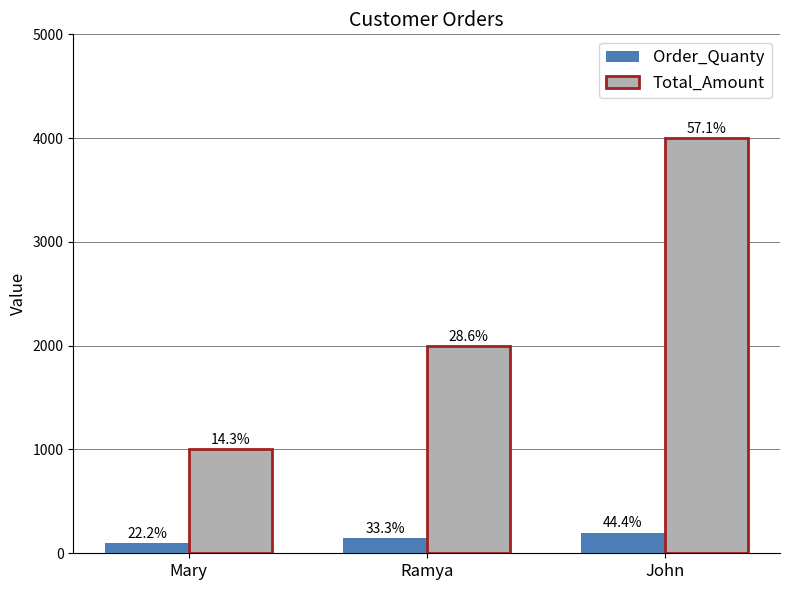

List the series in order of their peak value, highest first.

Total_Amount, Order_Quanty